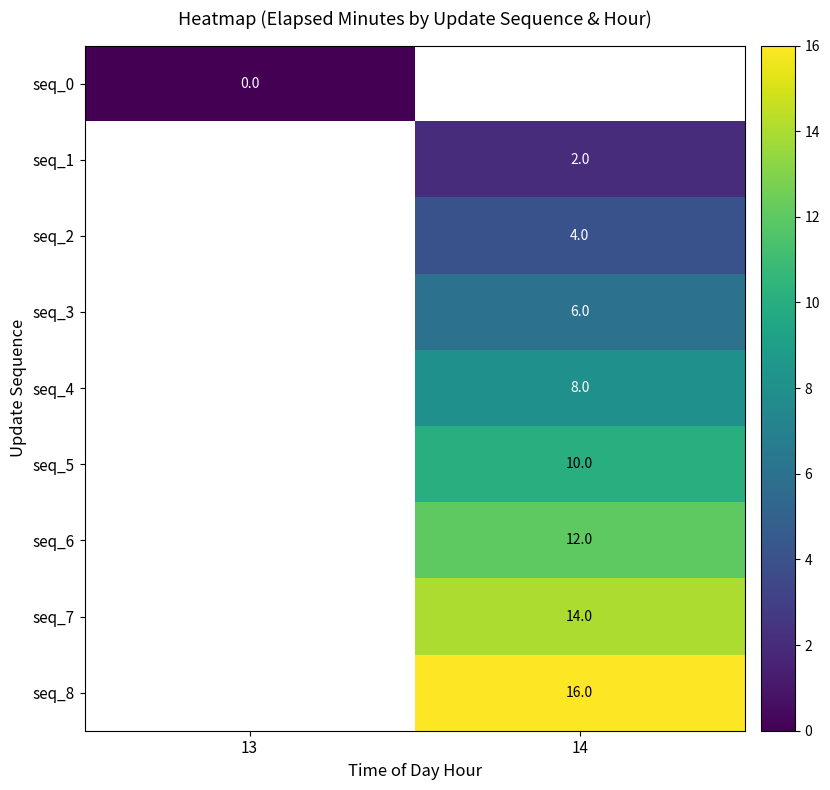

True or false: seq_6 has a value of 21 at 14.

False